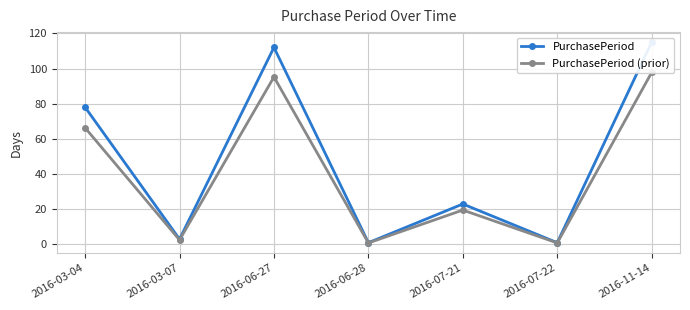

What is the greatest value displayed?

115.0